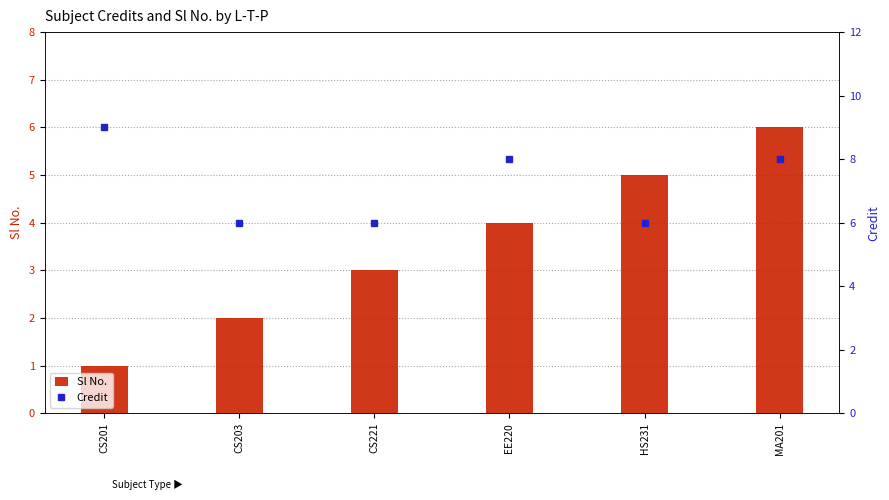

The value of Credit at EE220 is 8. True or false?

True